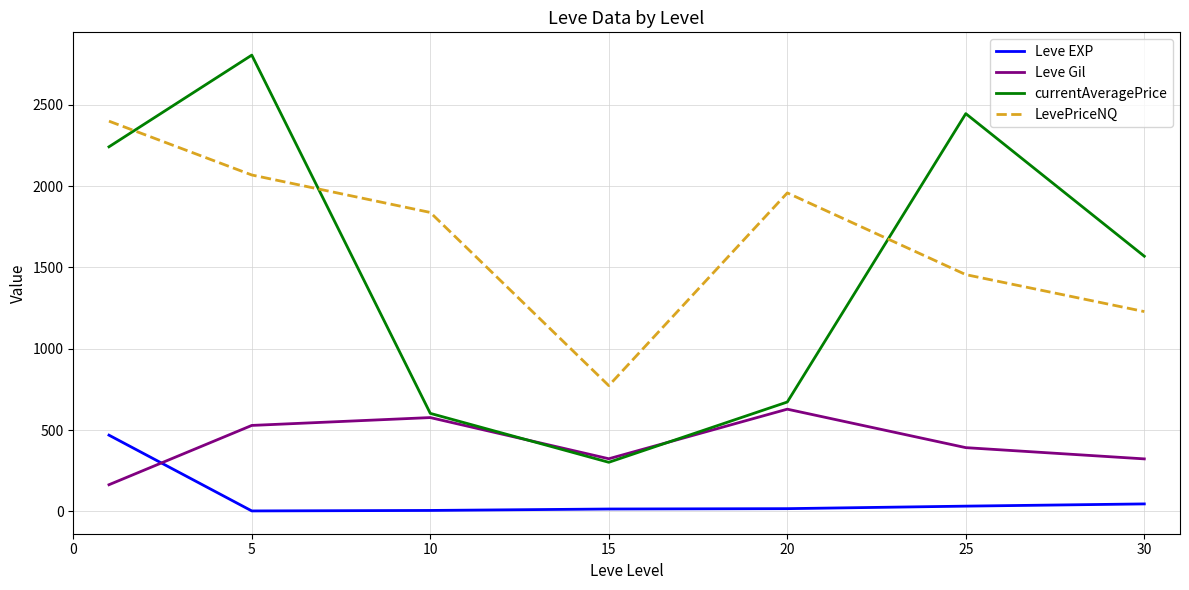

How many lines are shown in the chart?

4